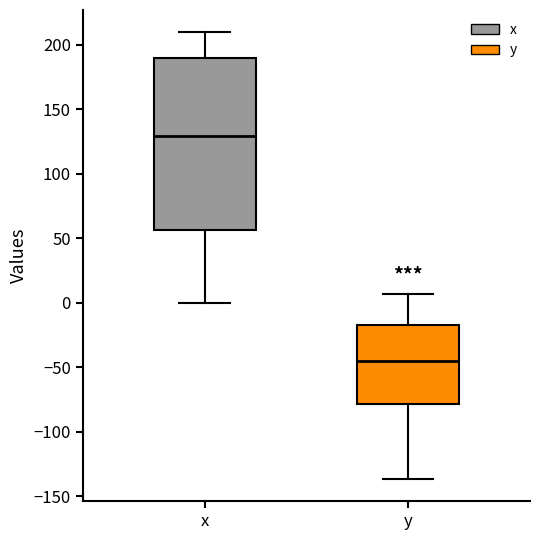

Where does the lower whisker of the box for y end on the y-axis? The values are not printed on the chart, so give them approximately, as read against the axis.

-135